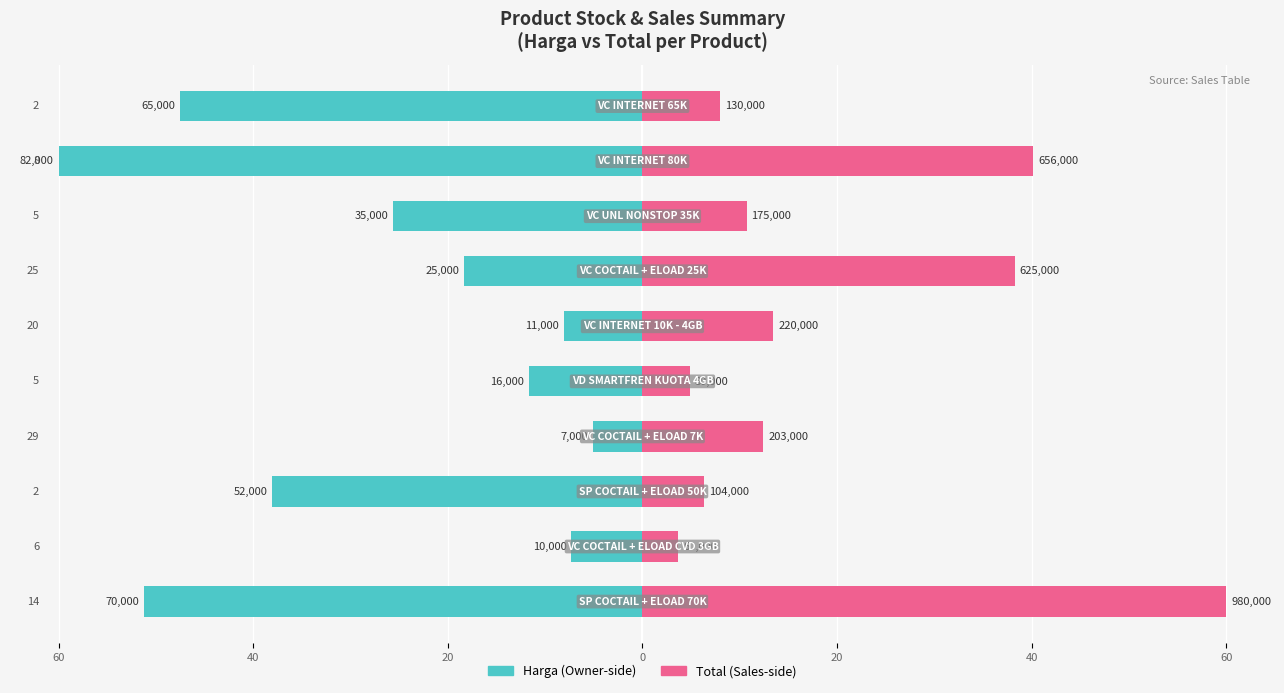

True or false: Harga has a value of -60.0 at 8.

True